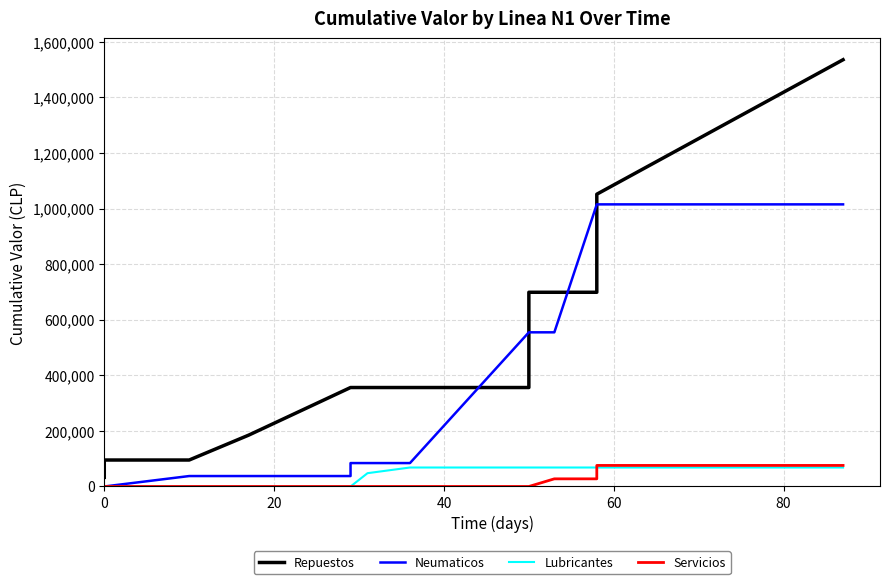

True or false: Repuestos has more than 1 interior local peaks.

False